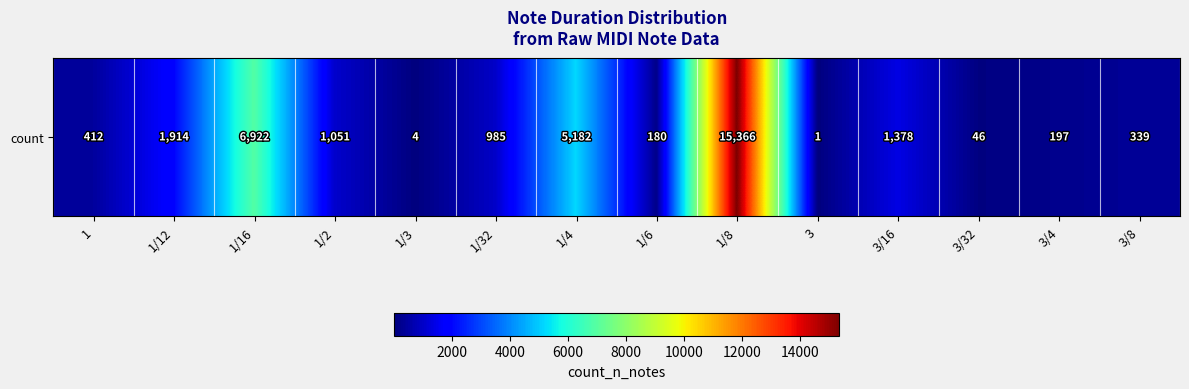

List the labels in order of value, smallest first.

3, 1/3, 3/32, 1/6, 3/4, 3/8, 1, 1/32, 1/2, 3/16, 1/12, 1/4, 1/16, 1/8